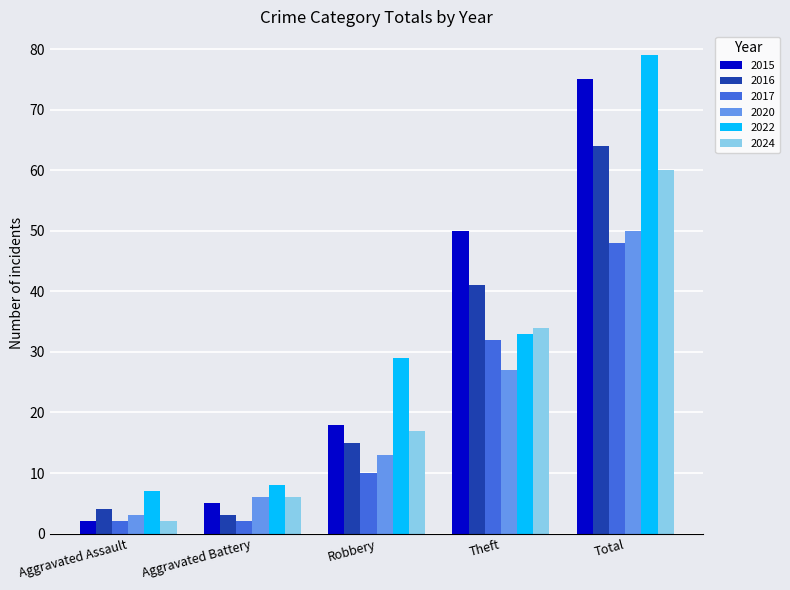

Between Aggravated Battery and Total, which series saw the biggest shift?

2022